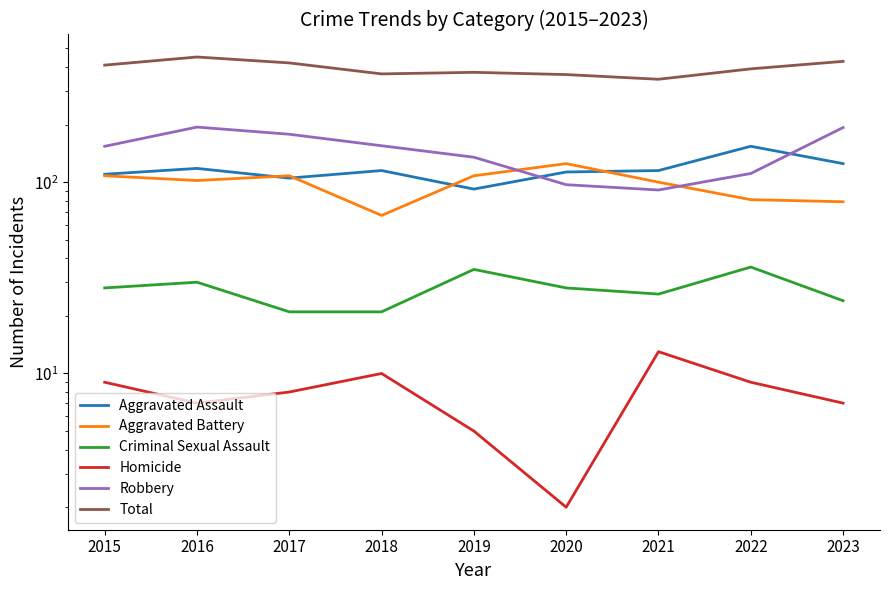

What is the spread (max minus min) of values at 2016?

444